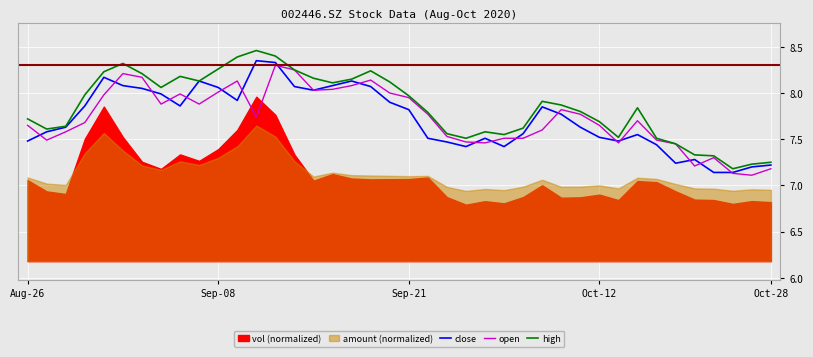

Is the value of close at Oct-28 greater than the value of open at Oct-12?

No